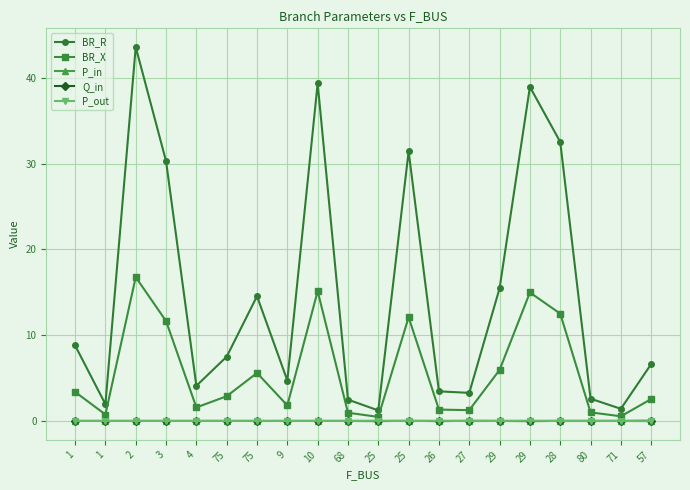

How many categories are shown in the chart?

20